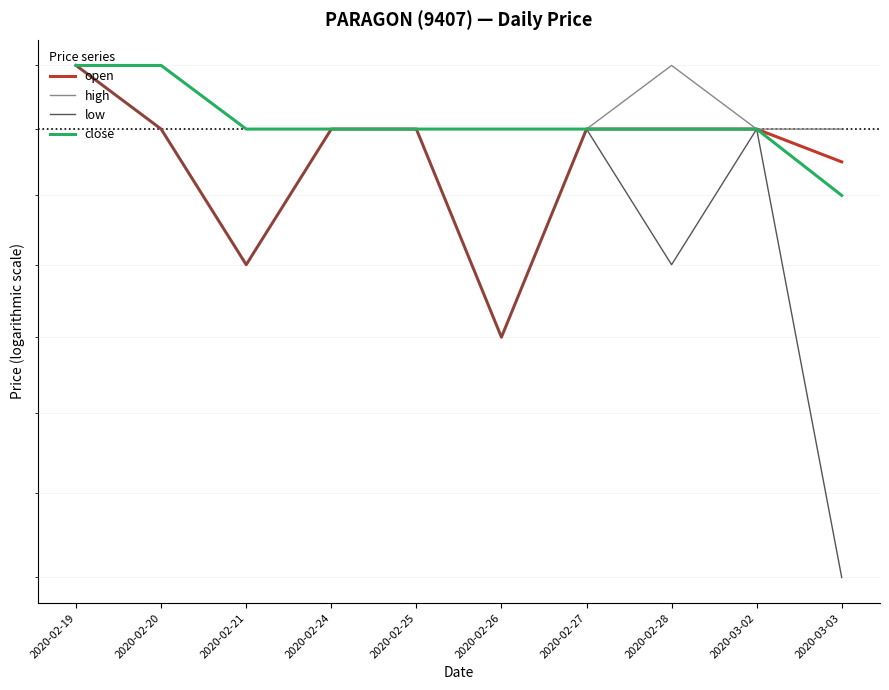

Where is the first local minimum for open?

2020-02-21